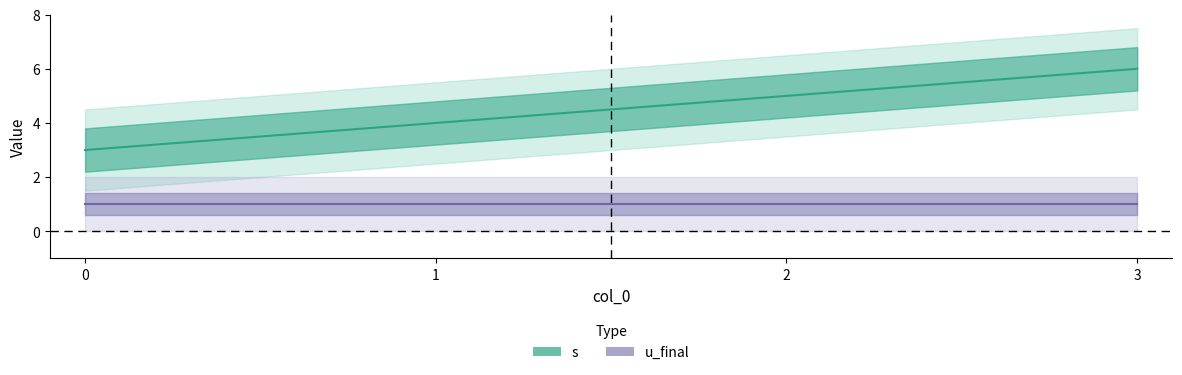

The value at 3 is 2. True or false?

False